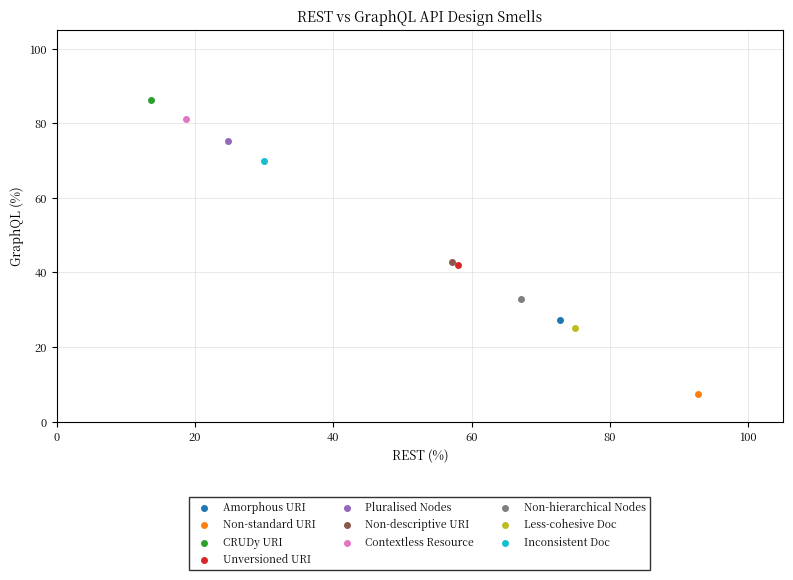

Which series reaches the minimum Y coordinate?

Non-standard URI